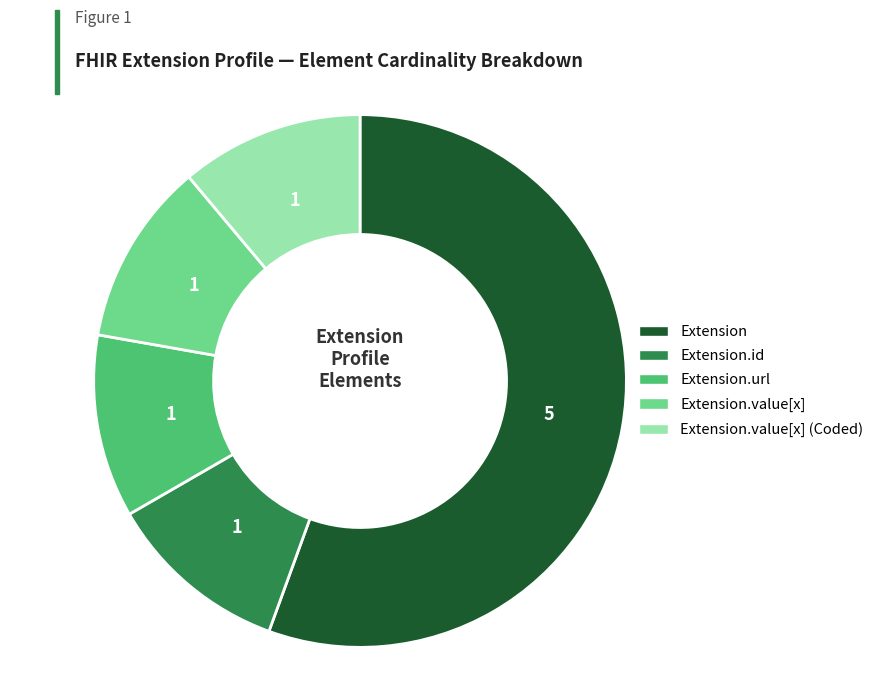

Is there a majority slice in this chart?

Yes